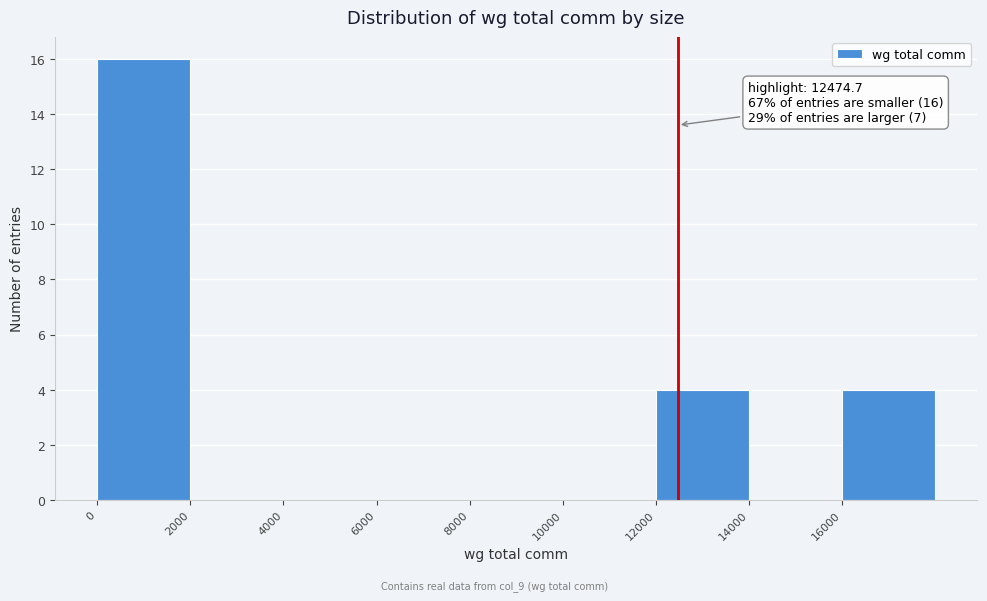

Over which range of the x-axis is the bar tallest?

0 to 2000